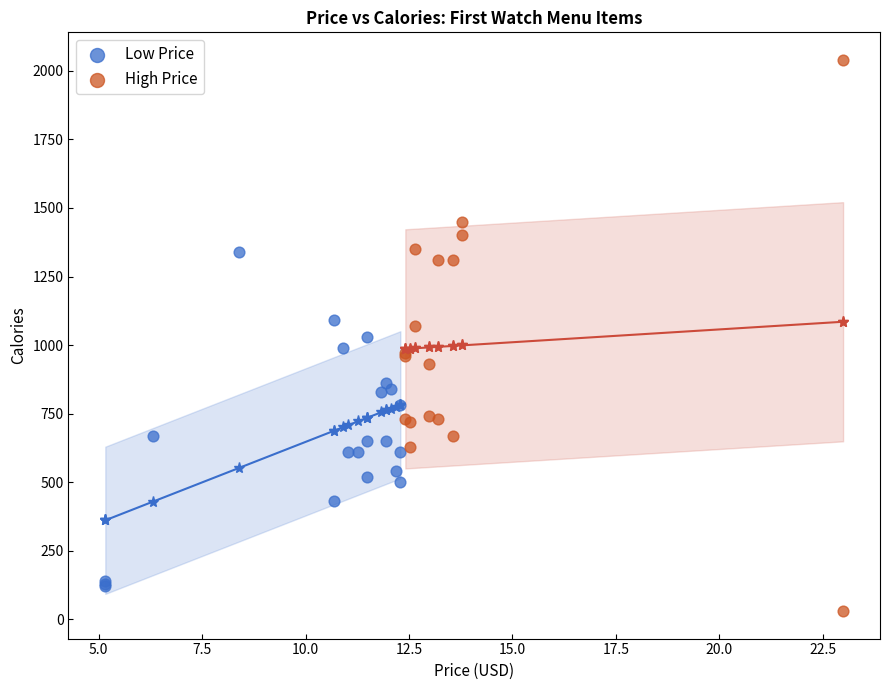

Which series has the widest spread of Y values?

High Price